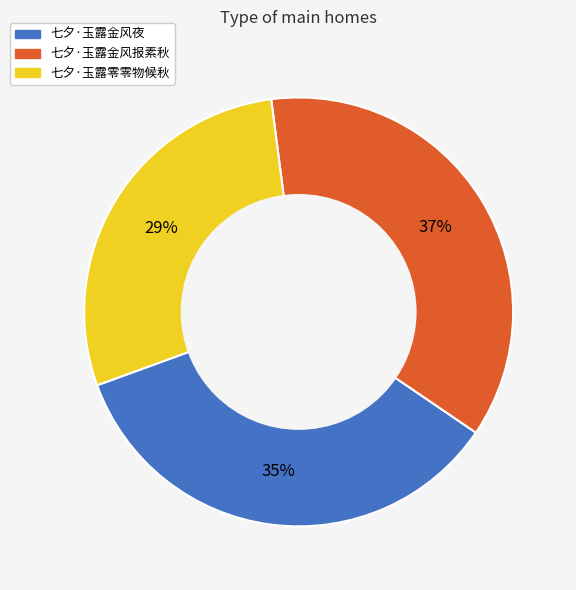

To the nearest percent, what is the difference between the largest and smallest slice percentages?

8%